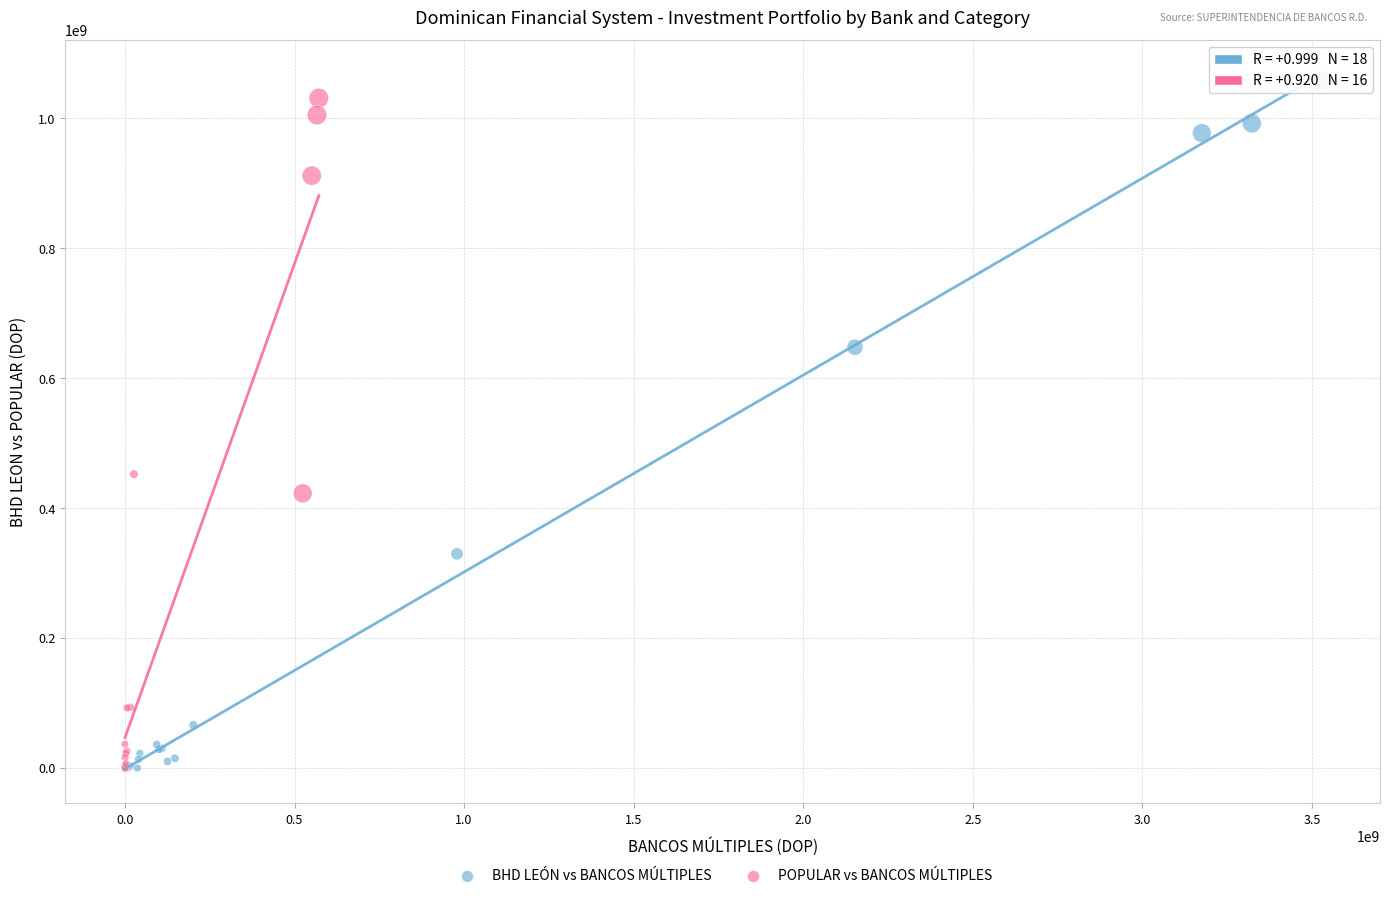

Which series has the largest Y range (max minus min)?

BHD LEÓN vs BANCOS MÚLTIPLES